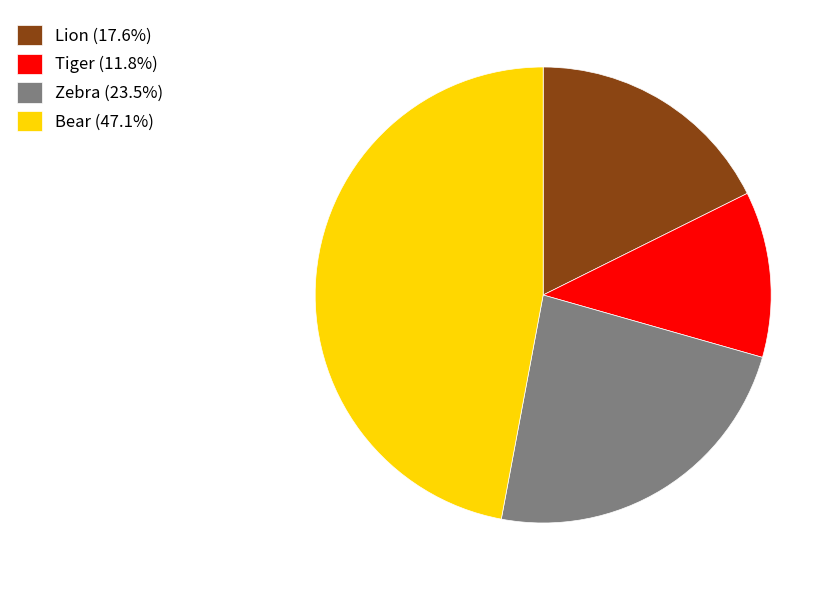

What is the largest slice in the pie chart?

Bear